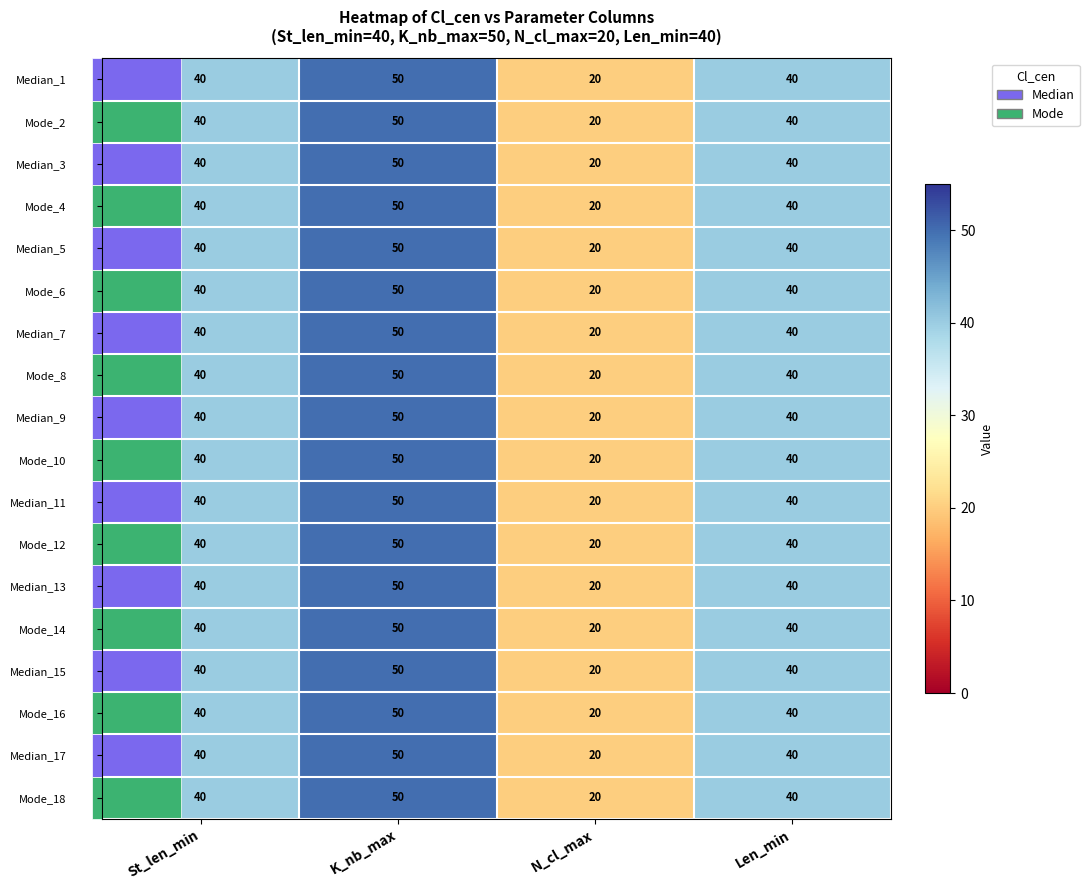

How many Mode_16 values are between 40 and 50?

3